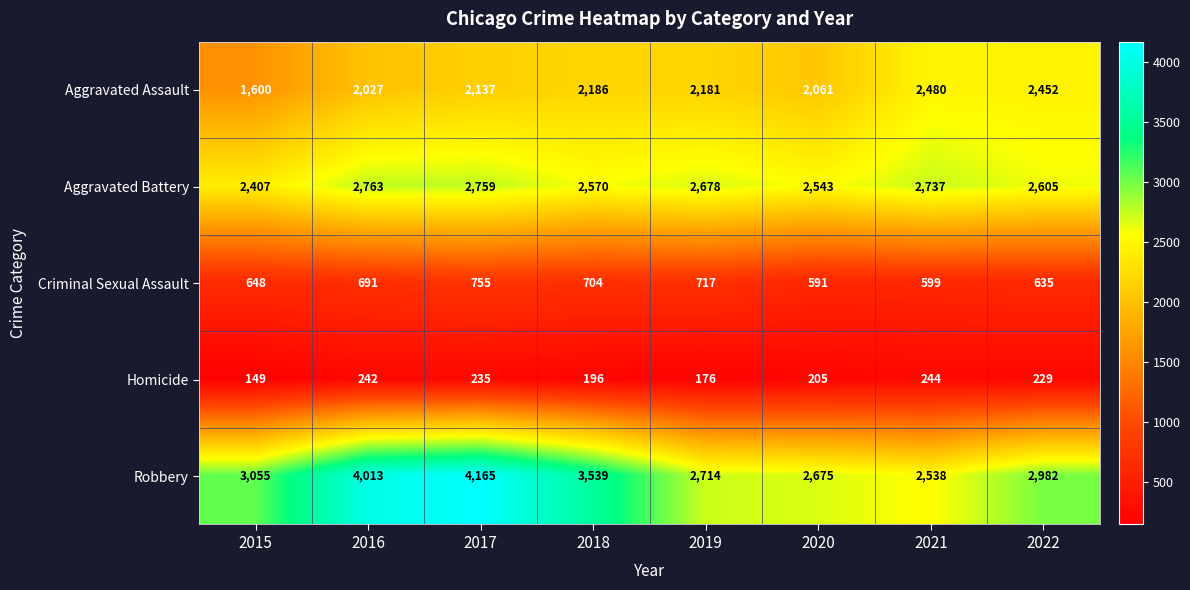

What is the total value across all series at 2015?

7859